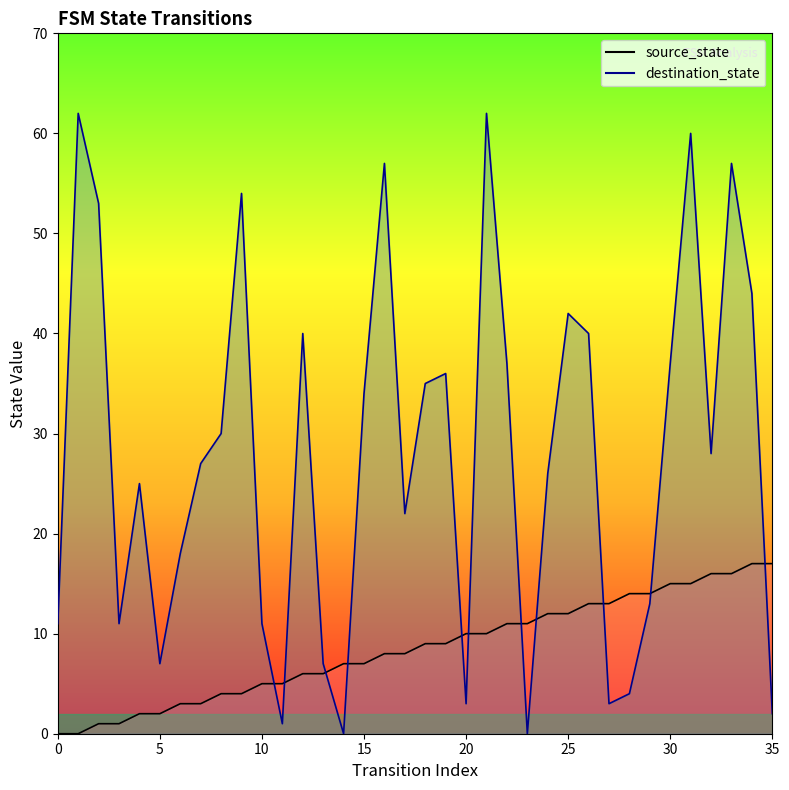

Reading right to left, what are all the values shown in this chart?

source_state: 17	17	16	16	15	15	14	14	13	13	12	12	11	11	10	10	9	9	8	8	7	7	6	6	5	5	4	4	3	3	2	2	1	1	0	0
destination_state: 2	44	57	28	60	37	13	4	3	40	42	26	0	37	62	3	36	35	22	57	34	0	7	40	1	11	54	30	27	18	7	25	11	53	62	11